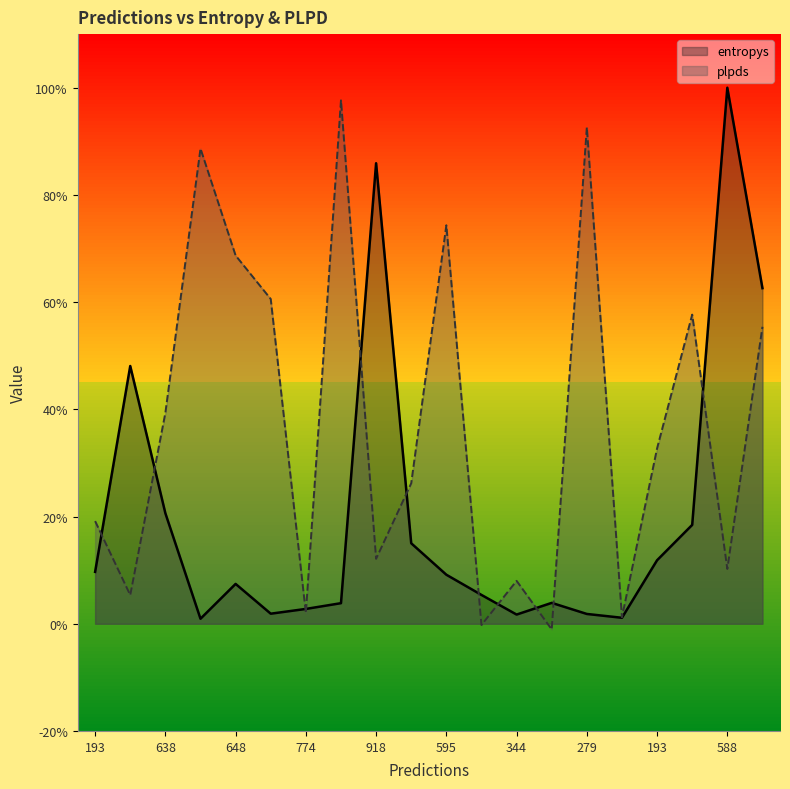

True or false: plpds and entropys cross at least once.

True